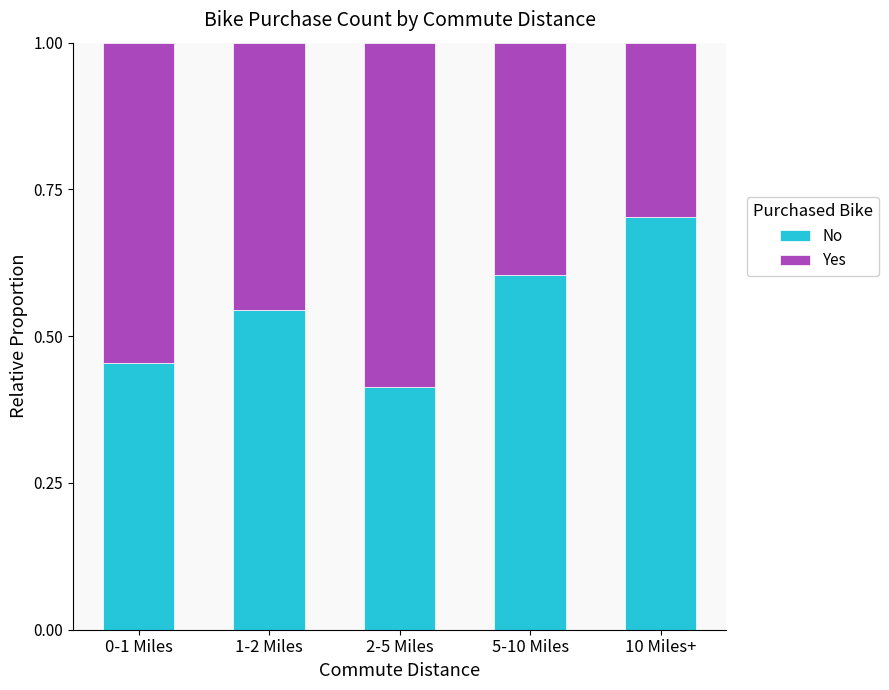

Which category has the highest value in the No series?

10 Miles+